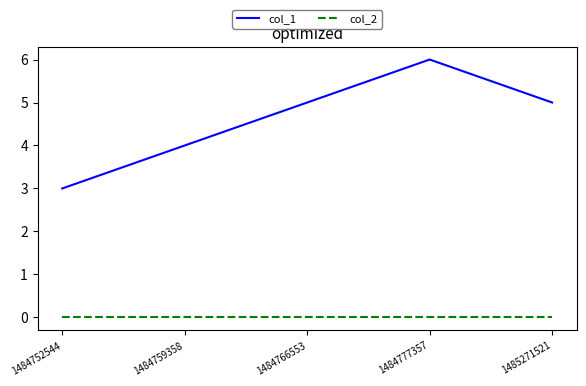

True or false: col_2 and col_1 cross at least once.

False